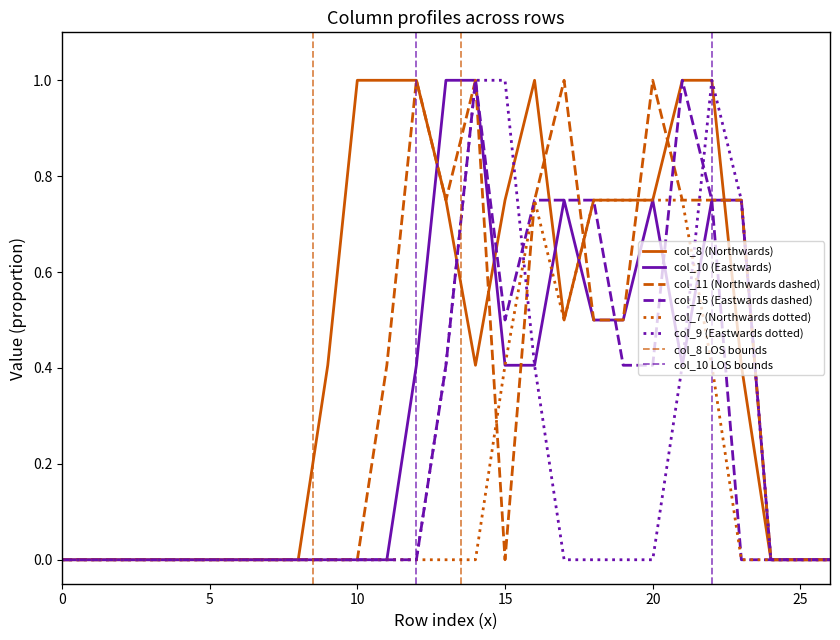

What is the sum of all col_9 values?

5.0